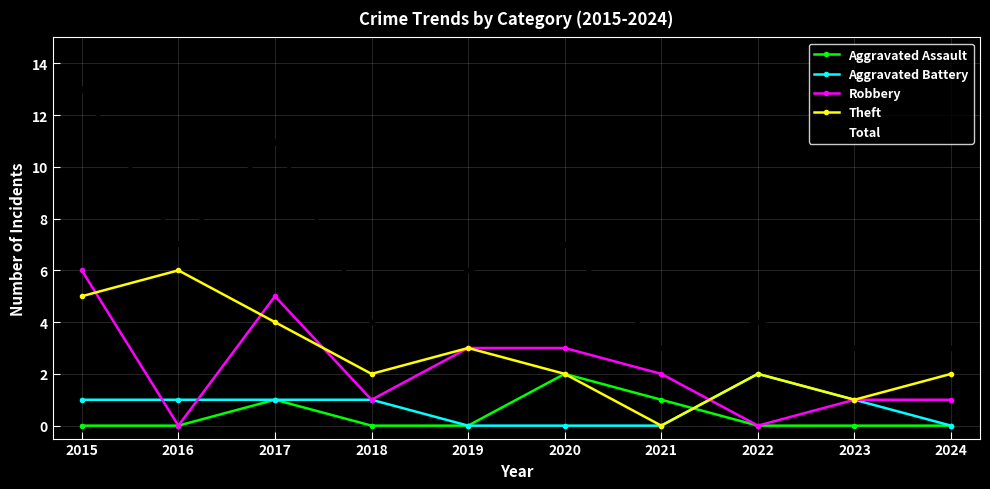

True or false: Aggravated Battery has a value of 1 at 2023.

True